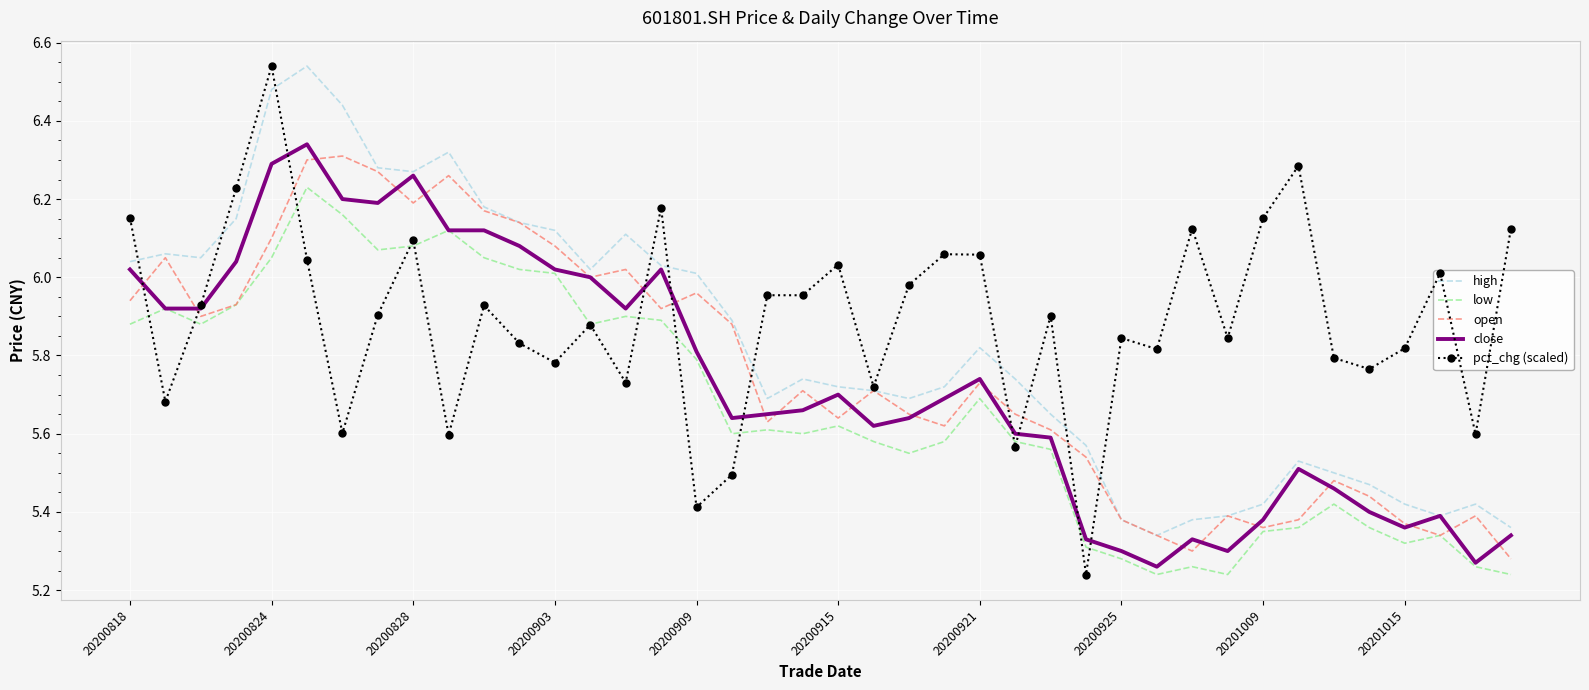

Which series has the widest spread of values?

pct_chg (scaled)